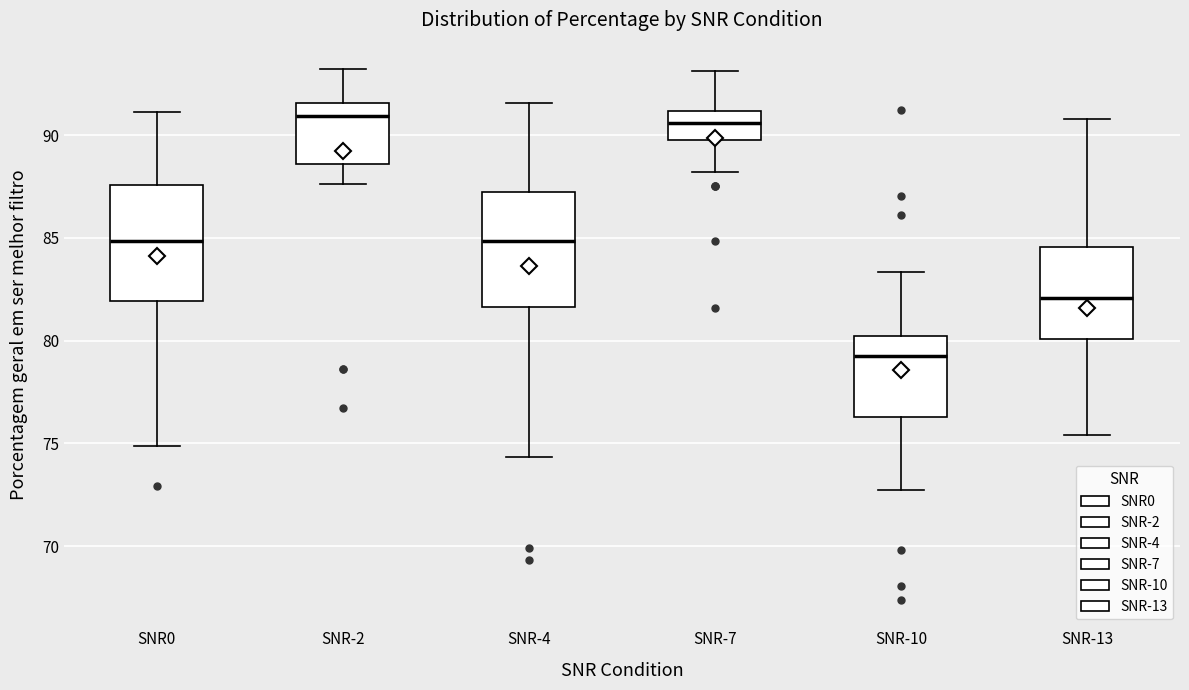

Where does the lower whisker of the box for SNR-4 end on the y-axis? The values are not printed on the chart, so give them approximately, as read against the axis.

74.5